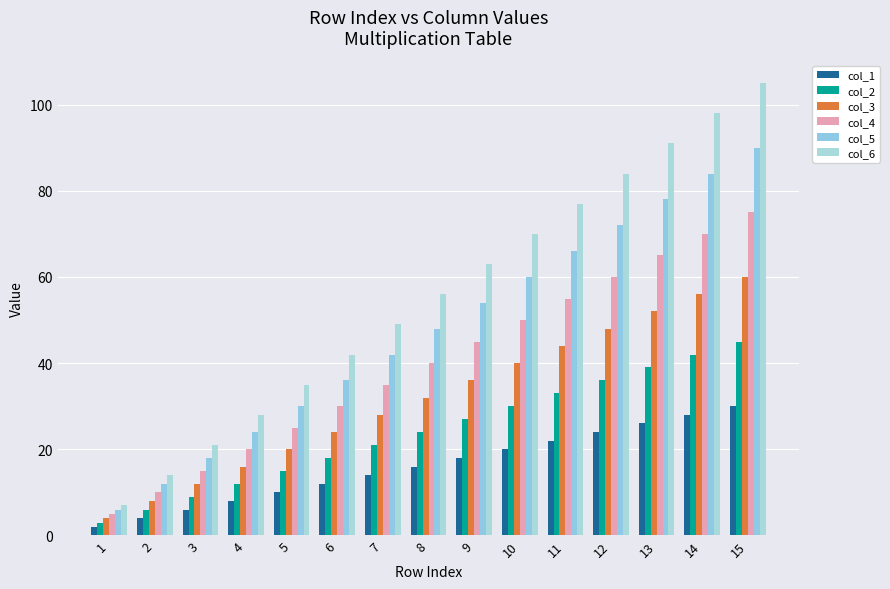

What is the value of the col_2 bar at the 8th from the left?

24